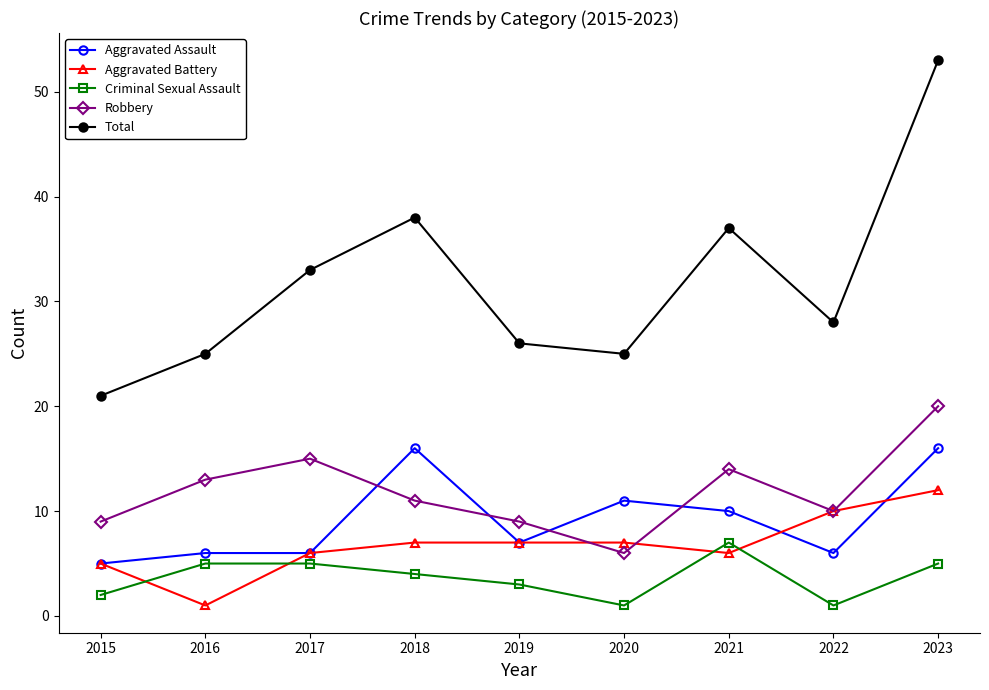

Reading right to left, what are all the values shown in this chart?

Aggravated Assault: 16	6	10	11	7	16	6	6	5
Aggravated Battery: 12	10	6	7	7	7	6	1	5
Criminal Sexual Assault: 5	1	7	1	3	4	5	5	2
Robbery: 20	10	14	6	9	11	15	13	9
Total: 53	28	37	25	26	38	33	25	21